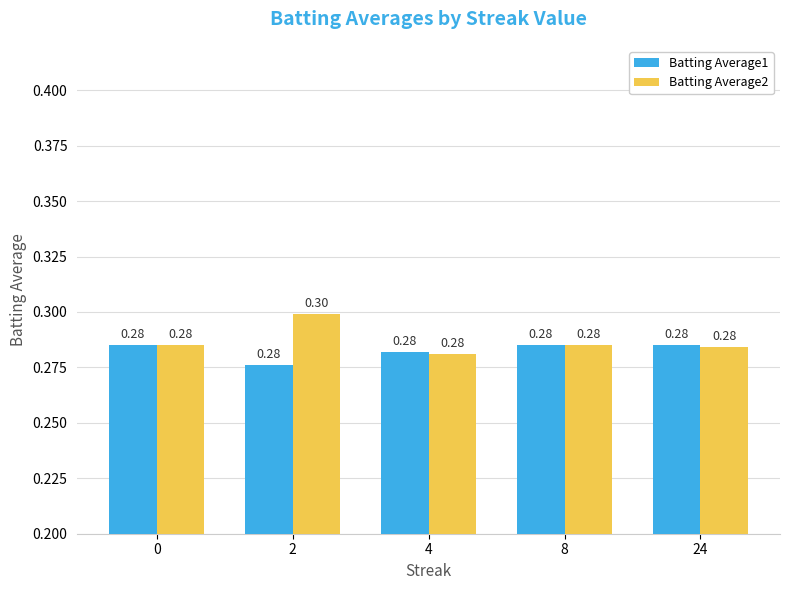

Does the chart contain stacked bars?

No